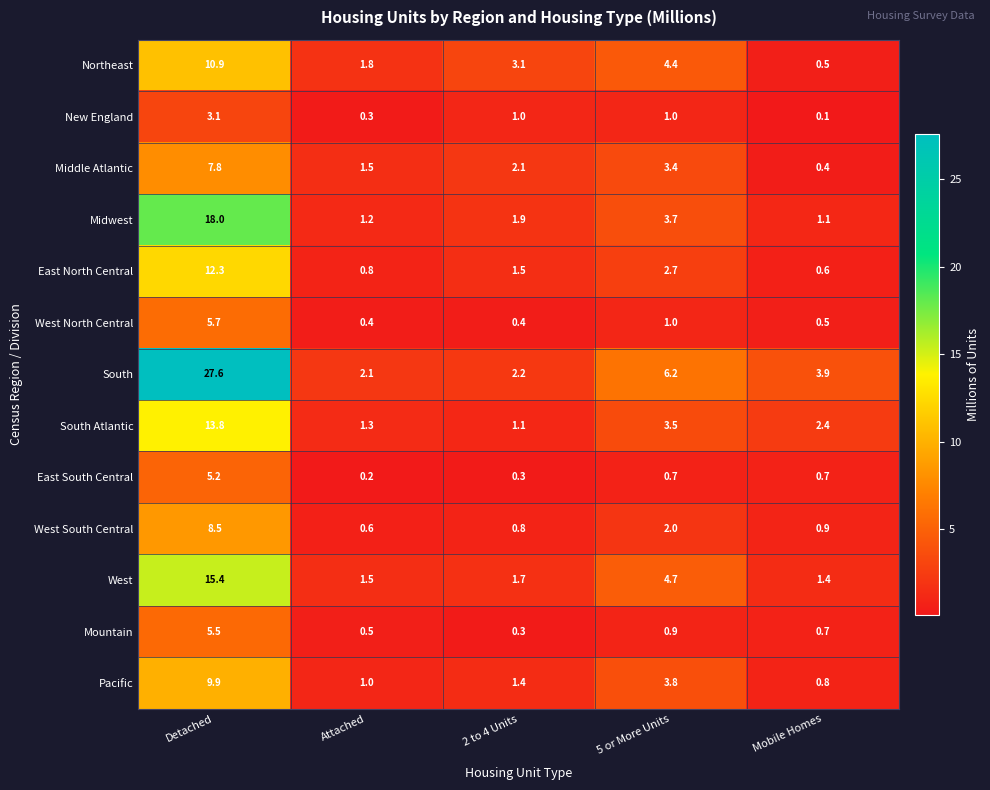

What is the average value of the Midwest series?

5.2